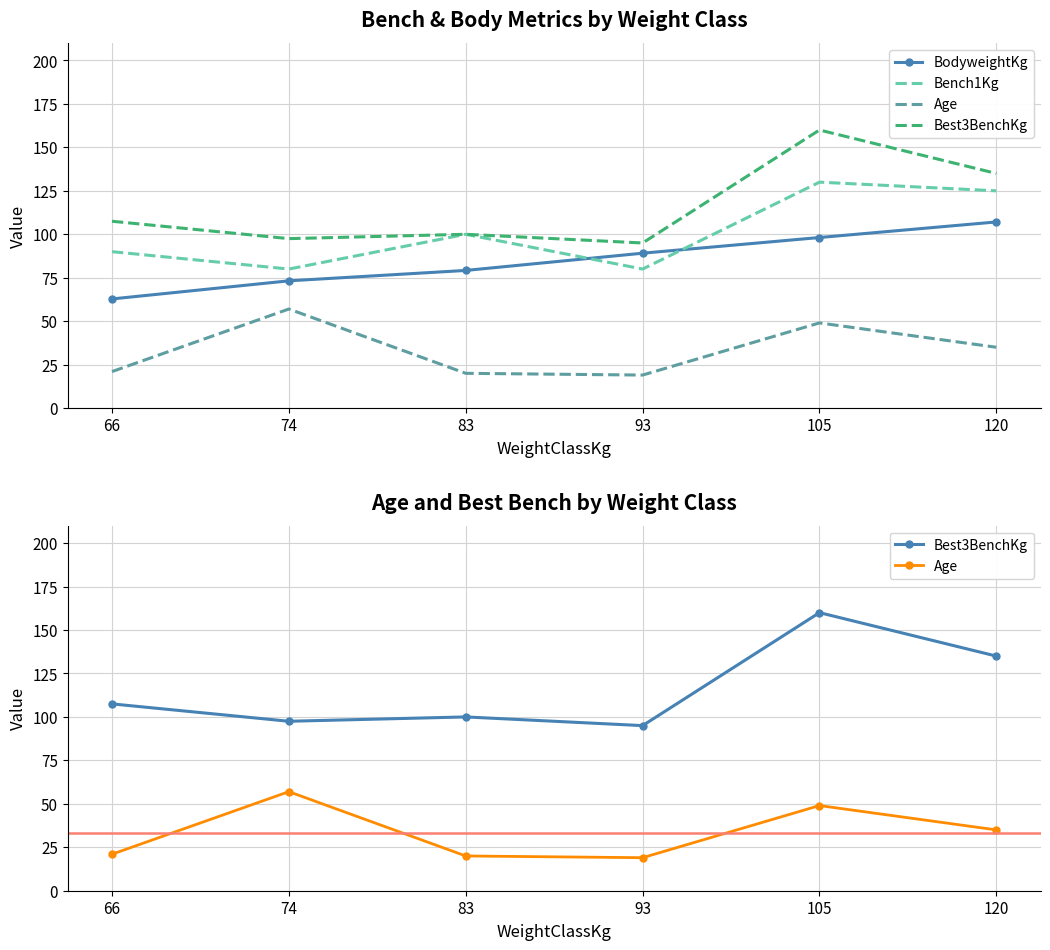

Where is BodyweightKg nearest to the value 84?

83